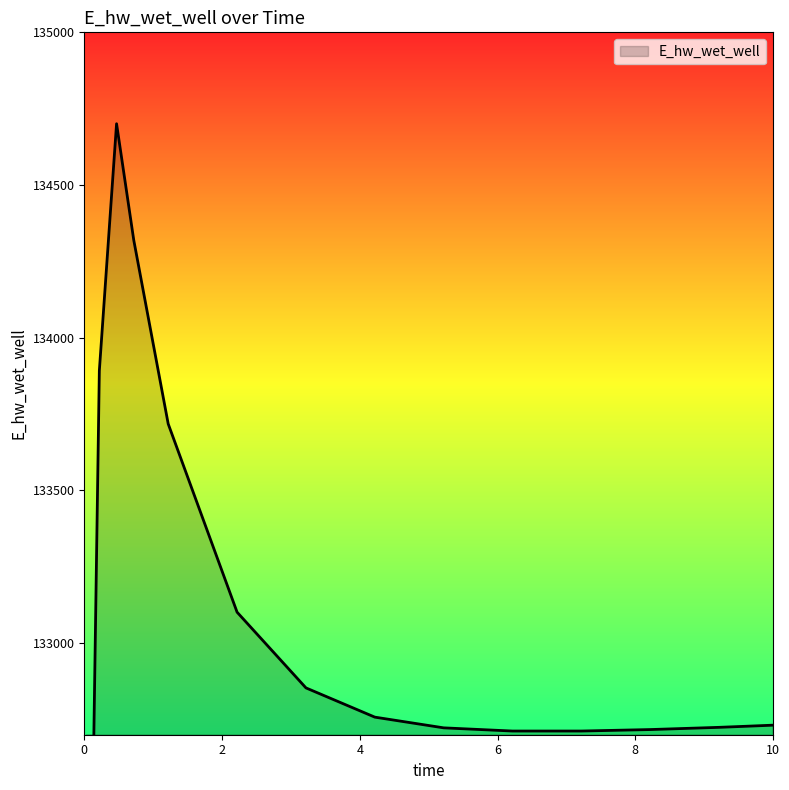

Reading right to left, list all the values displayed in this chart.

10=132731.3	9.609375=132727.7	9.21875=132724.2	8.21875=132716.9	7.21875=132712.1	6.21875=132712.0	5.21875=132722.5	4.21875=132757.6	3.21875=132853.3	2.21875=133101.3	1.21875=133717.8	0.71875=134319.2	0.46875=134700.7	0.21875=133892.1	0.09375=132021.0	0.03125=129097.4